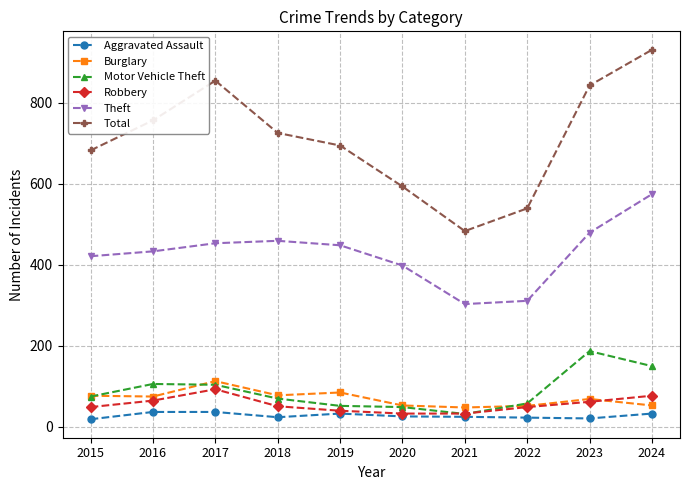

The value of Burglary at 2015 is 77. True or false?

True